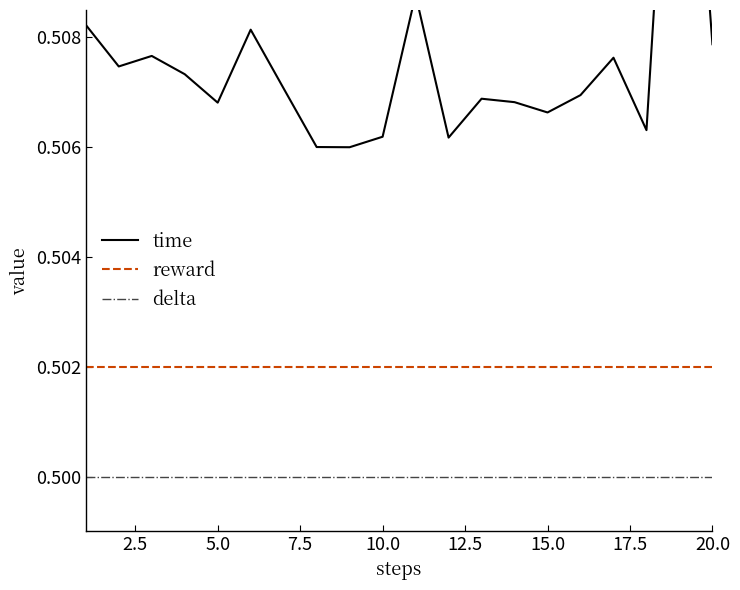

True or false: reward and delta cross at least once.

False